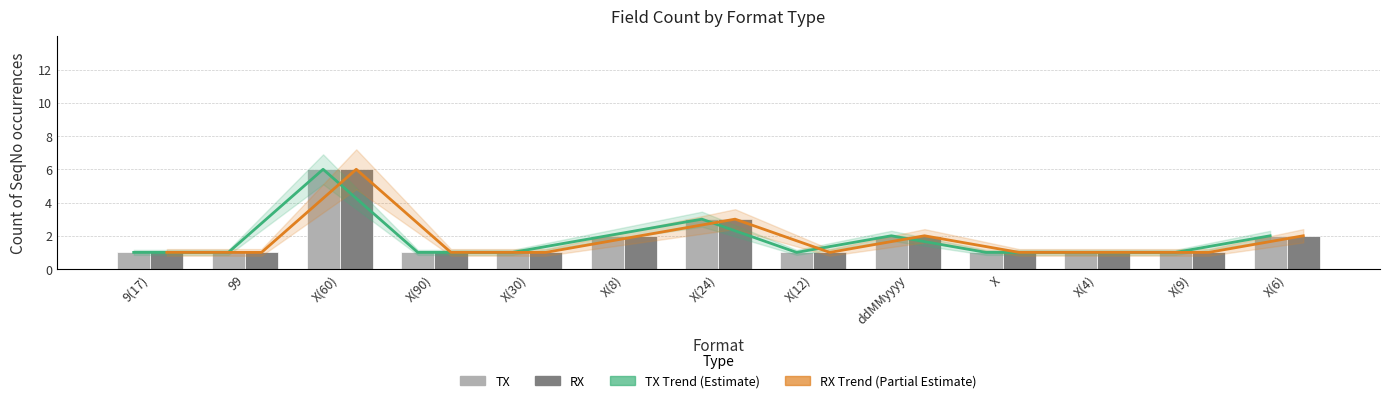

Is the value of TX at X(30) greater than the value of TX Trend (Estimate) at X(6)?

No